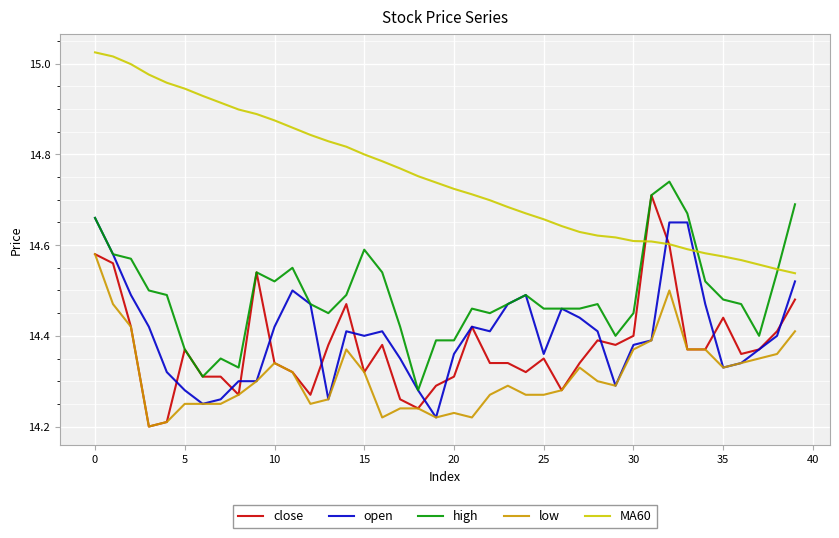

Which series has the largest total across all categories?

MA60